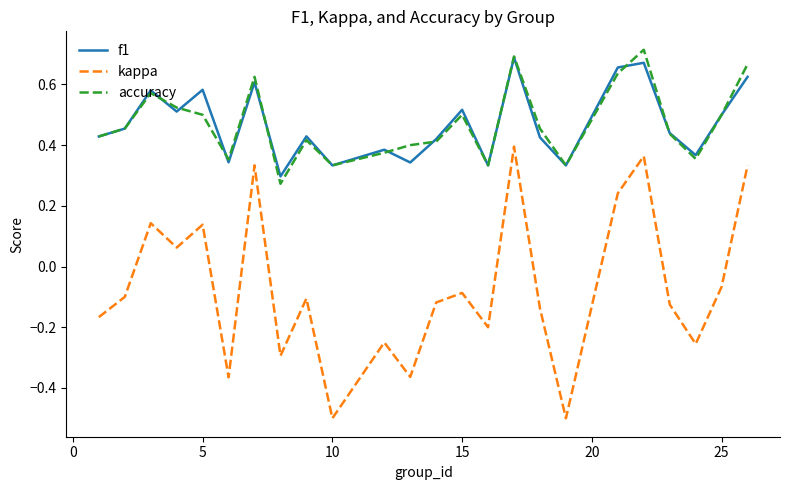

True or false: accuracy and kappa intersect in this chart.

False